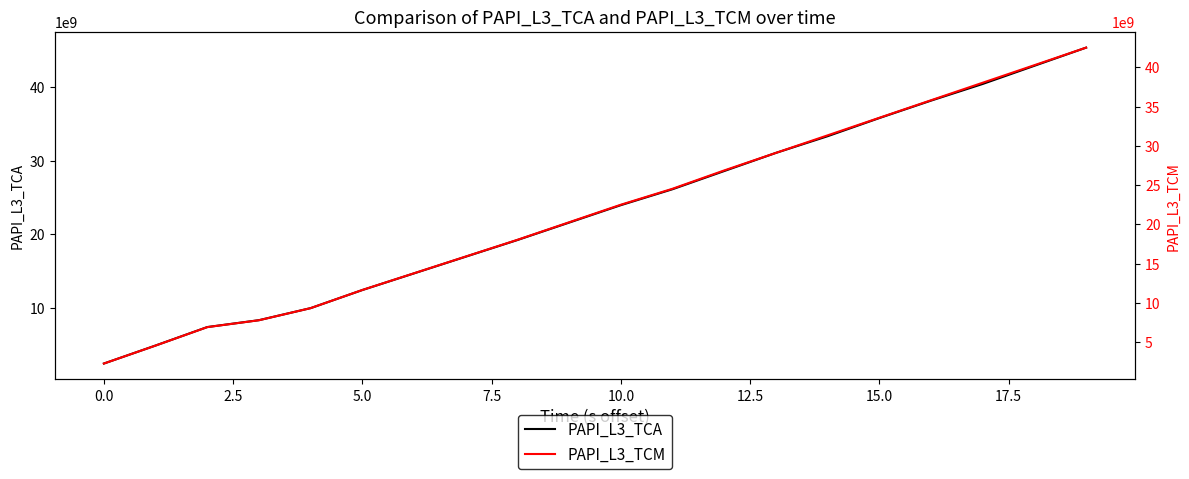

At 5.0, list the series in order from smallest to largest.

PAPI_L3_TCM, PAPI_L3_TCA